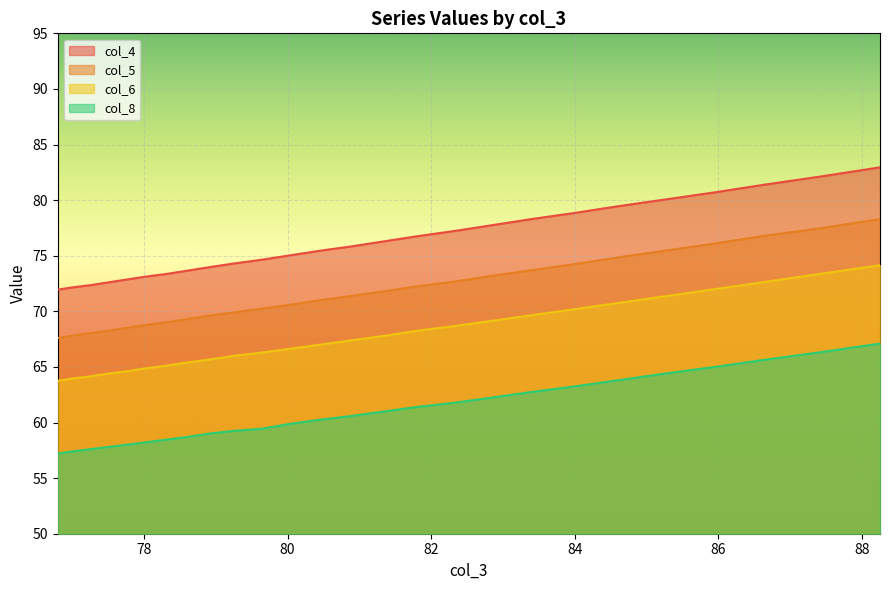

Where does the col_4 series first go above 75?

80.05